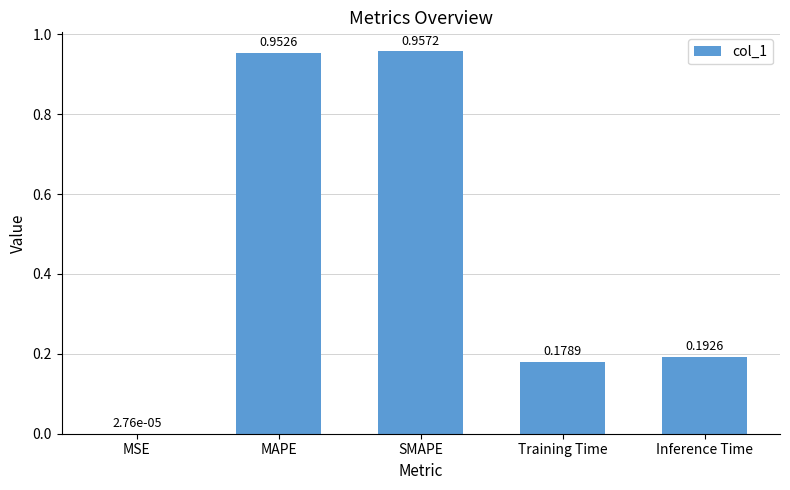

What is the change in value from MSE to Training Time?

+0.2